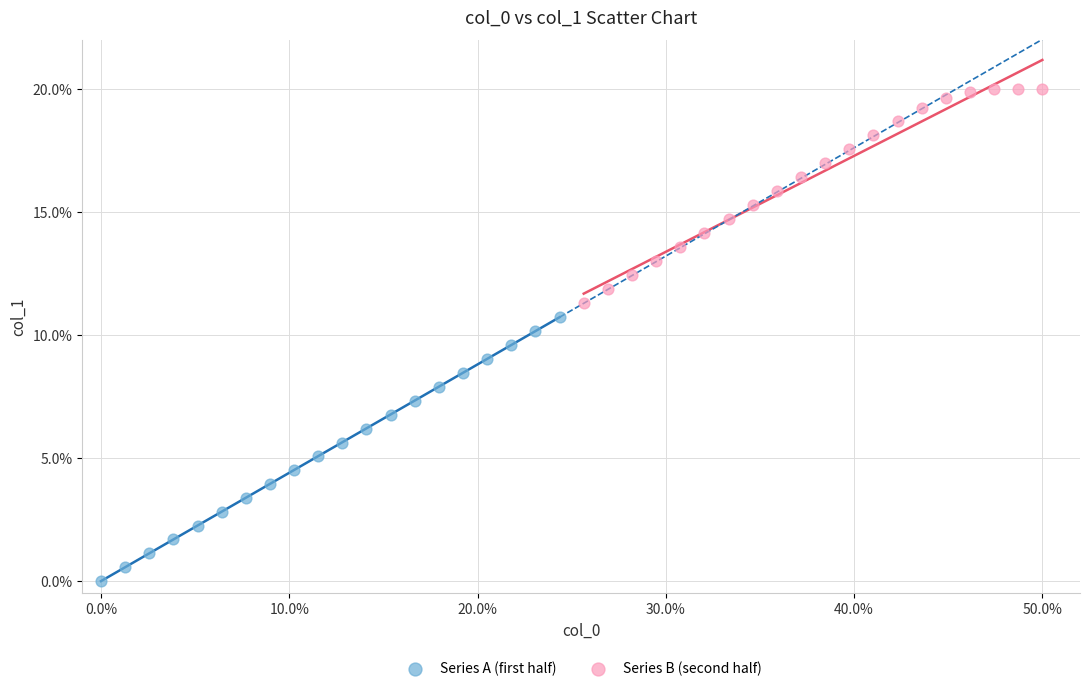

Which series contains the lowest Y value?

Series A (first half)